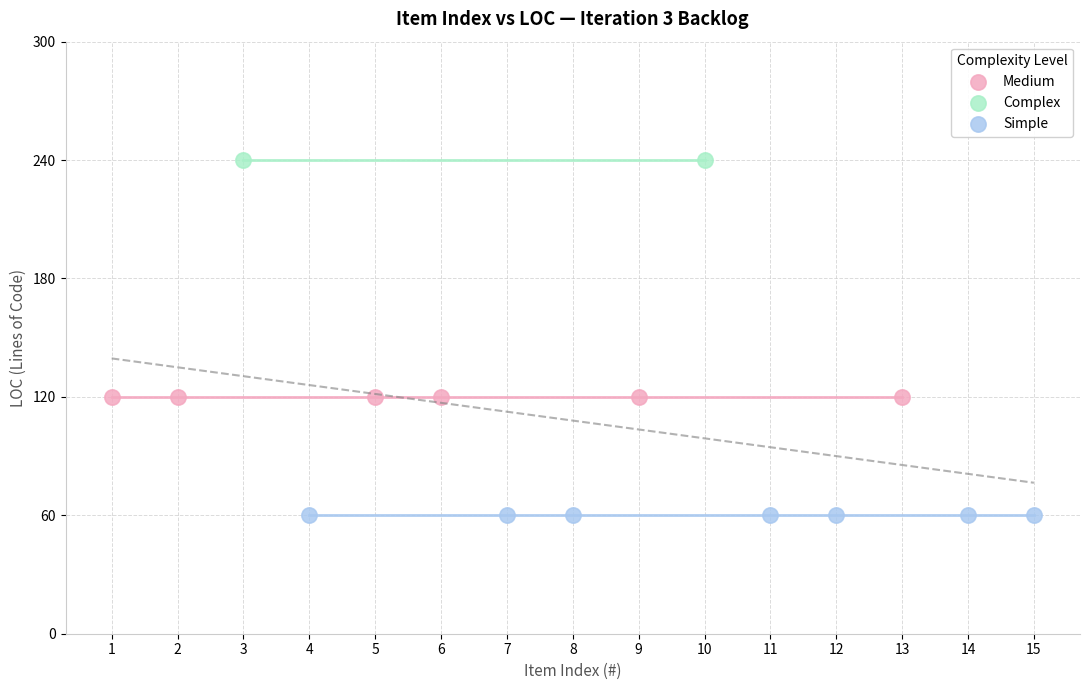

Which series reaches the minimum Y coordinate?

Simple